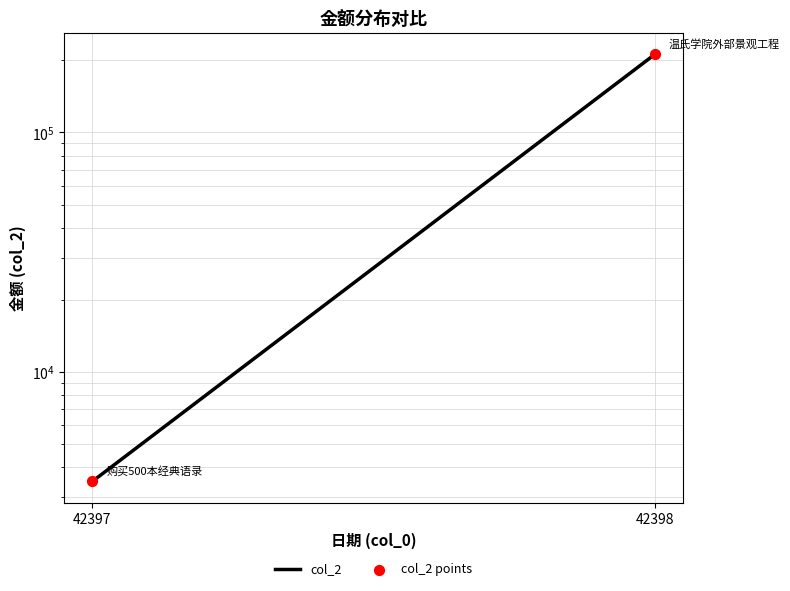

Is the value of col_2 points at 42397 greater than the value of col_2 at 42398?

No